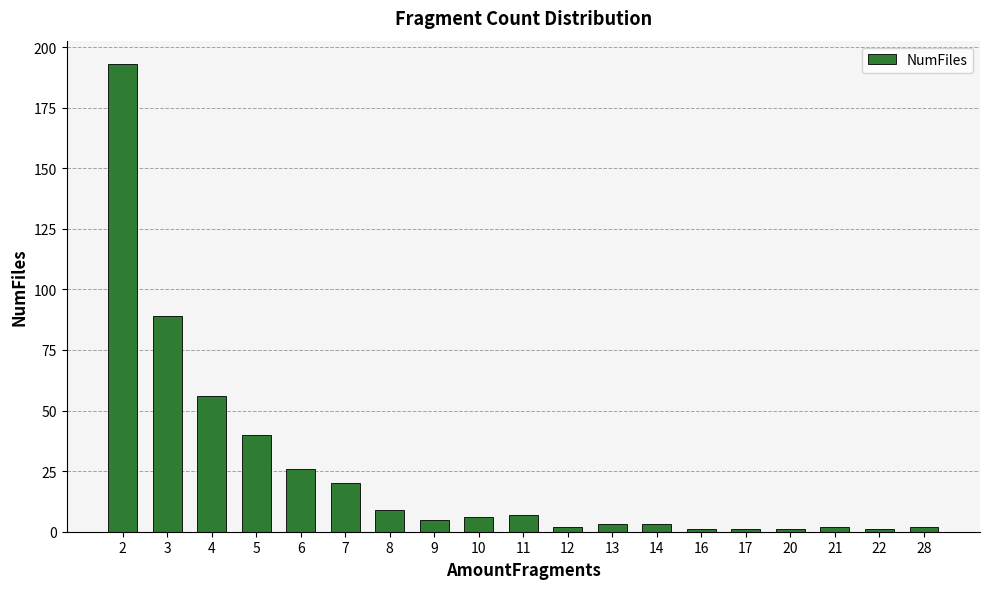

True or false: the data shows 26 at 6.

True